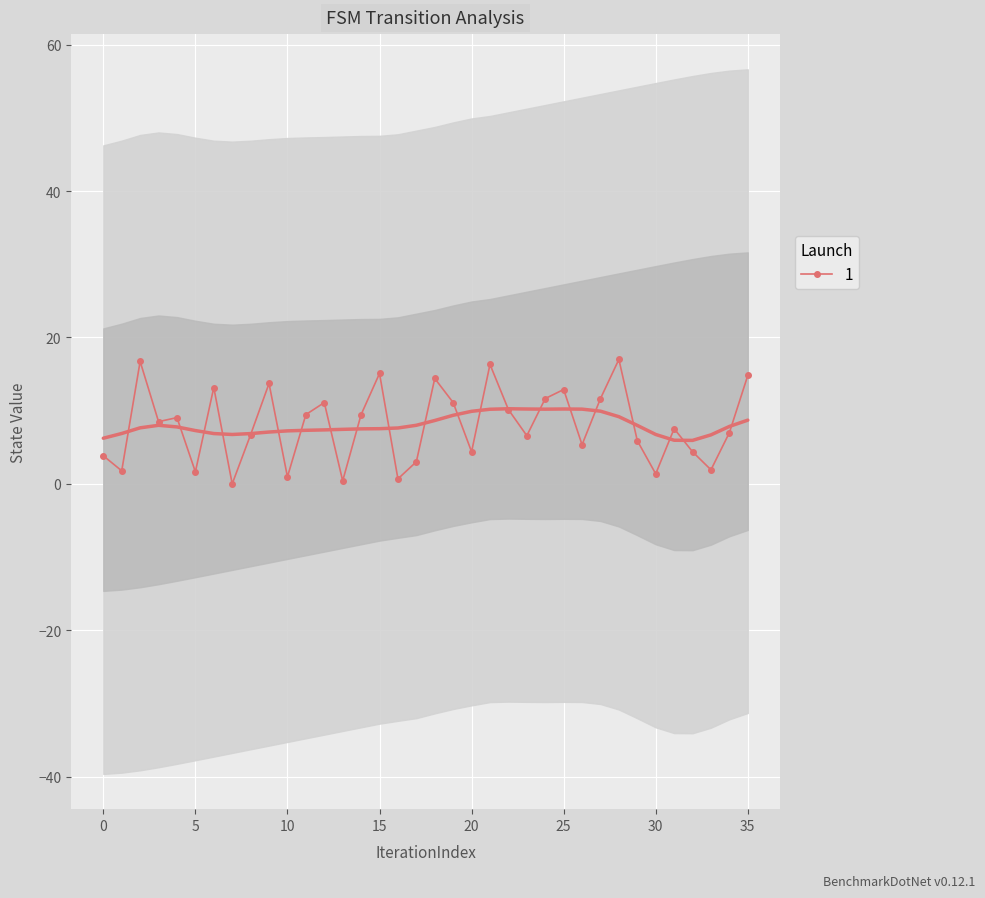

Which category has the highest value across all series?

28